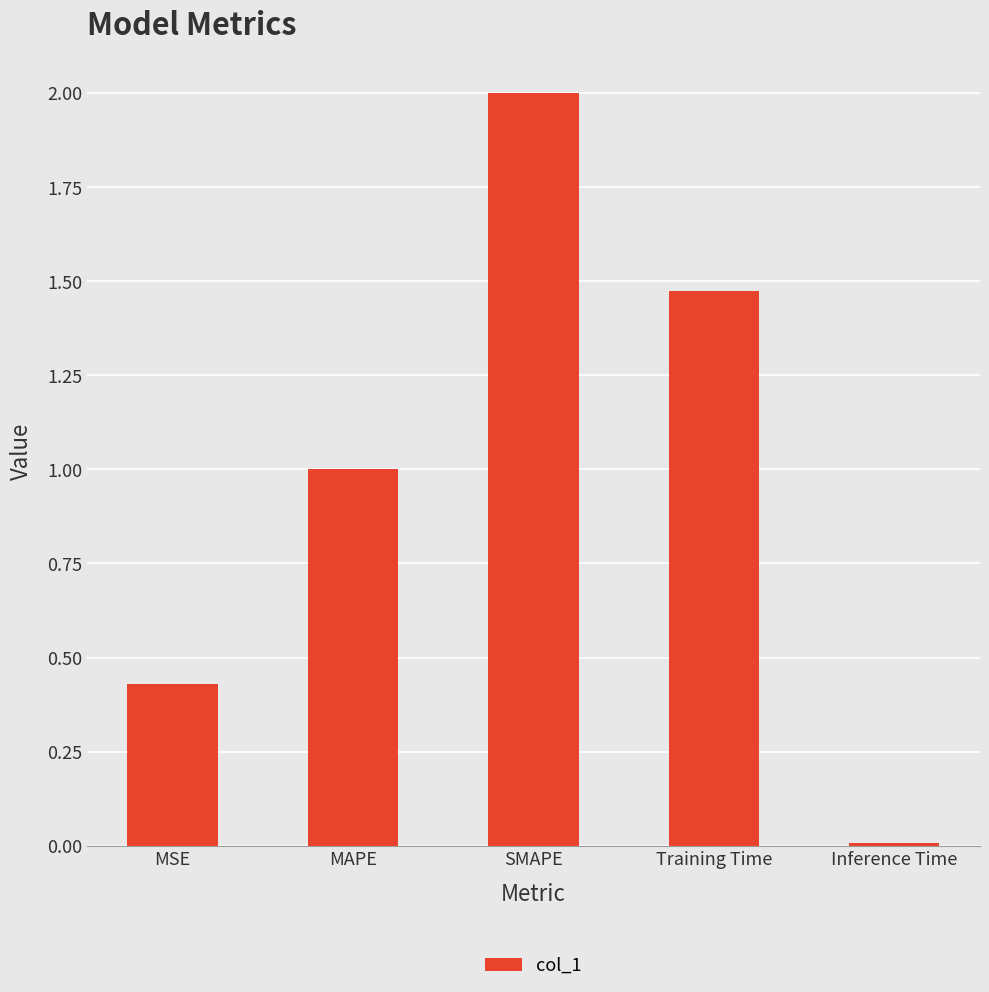

The value at SMAPE is 2.0. True or false?

True